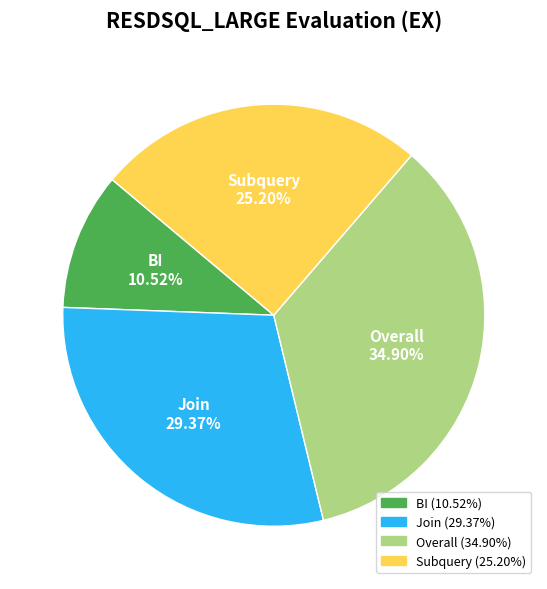

Which category has the smallest portion of the pie?

BI